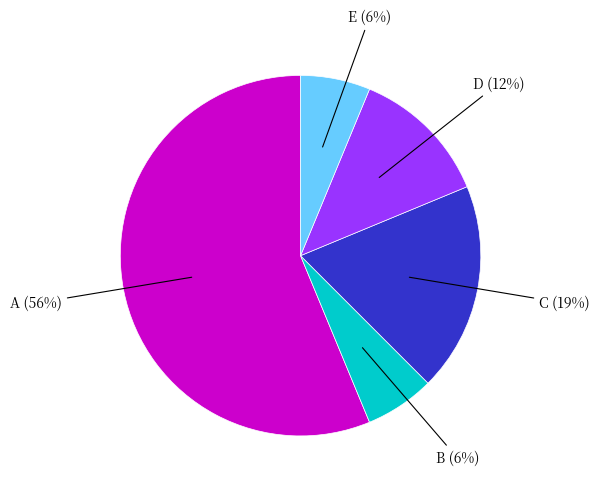

To the nearest percent, what is the average slice percentage?

20%